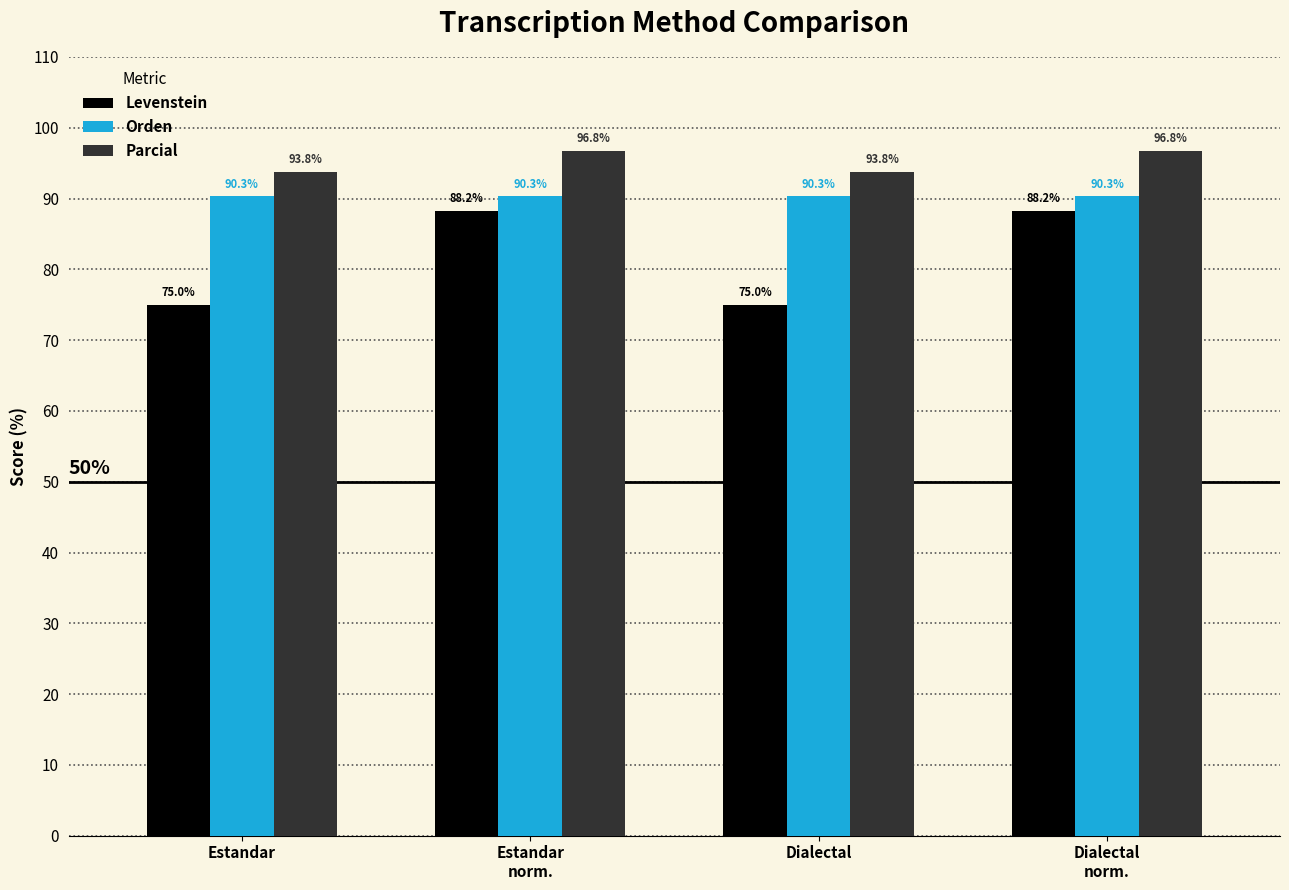

Count the Parcial values in the range 93 to 96.

2